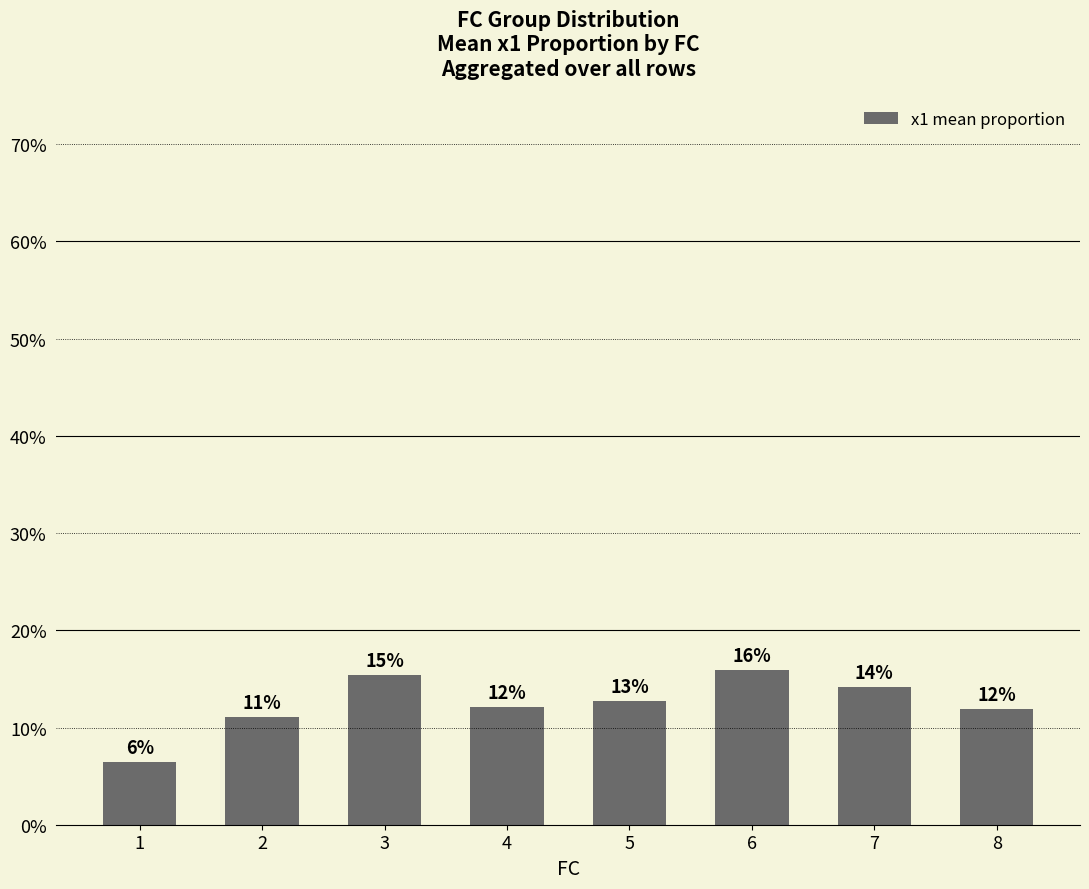

Are the bars horizontal?

No